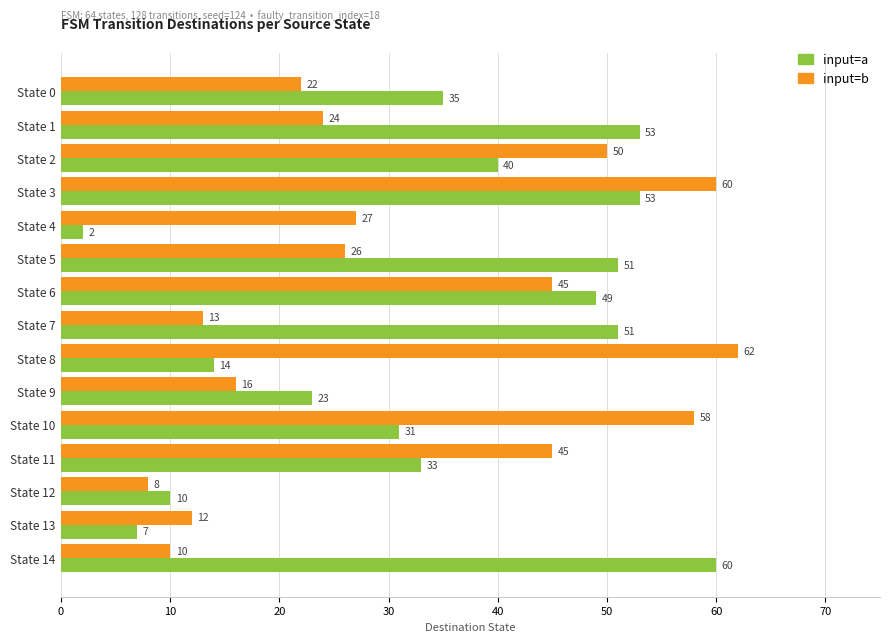

What value does the input=a series have at State 1?

53